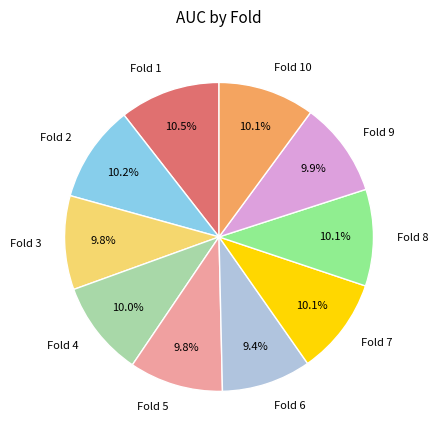

Does any single category account for the majority?

No